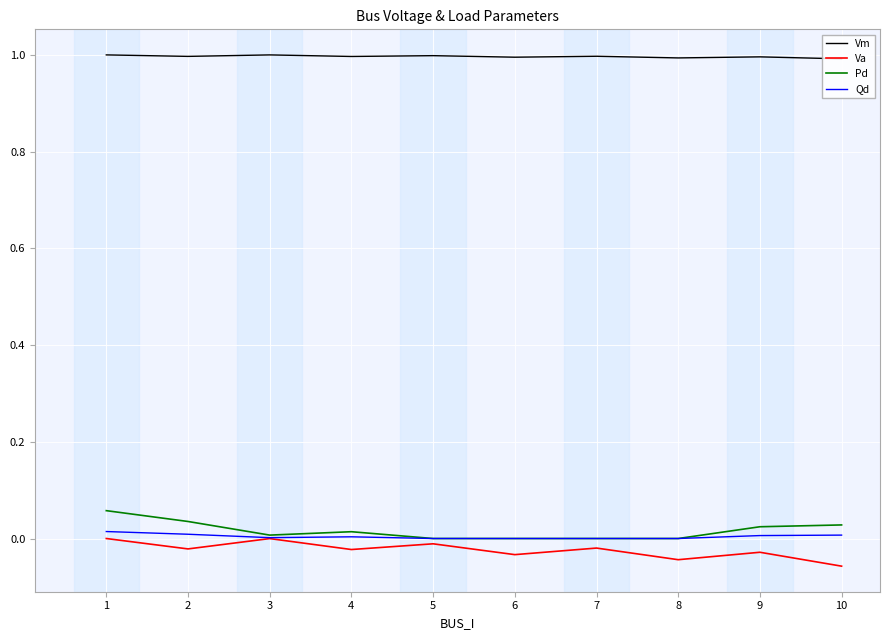

True or false: Vm and Pd cross at least once.

False